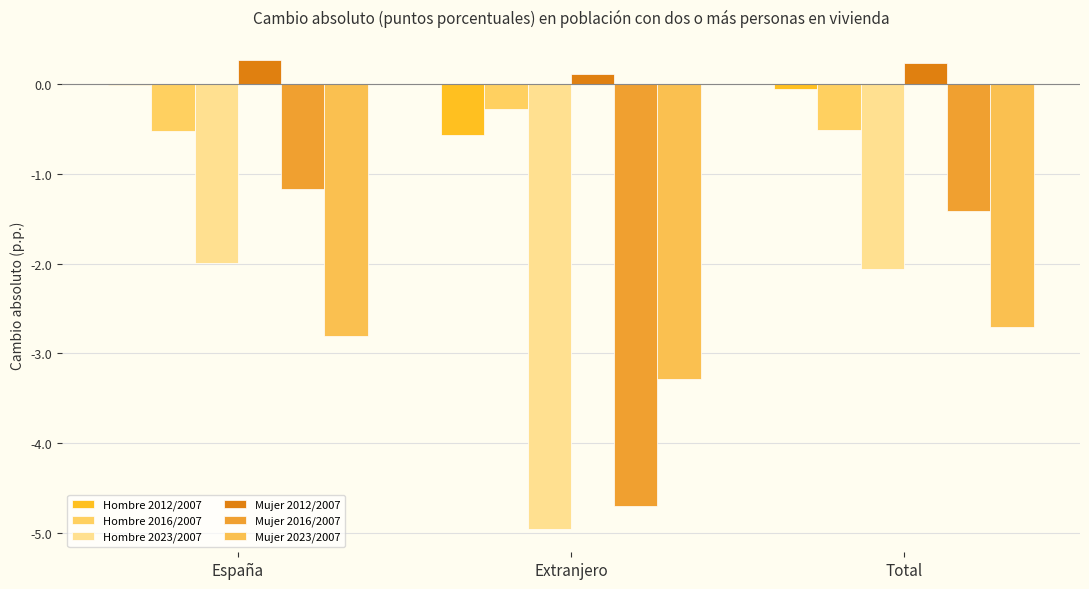

Does the chart contain stacked bars?

No